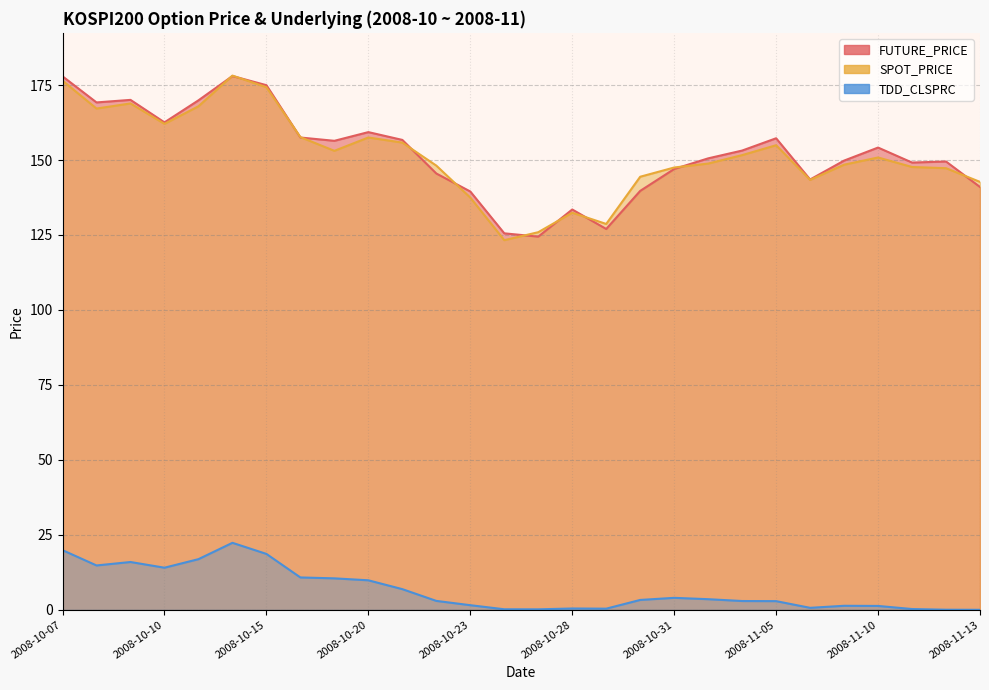

Reading right to left, what are all the values shown in this chart?

FUTURE_PRICE: 141.0	149.5	149.2	154.2	149.8	143.5	157.2	153.2	150.6	147.0	139.7	127.0	133.5	124.5	125.5	139.5	145.5	156.7	159.3	156.4	157.5	174.9	178.0	169.9	162.6	170.1	169.2	177.9
SPOT_PRICE: 142.7	147.3	147.7	150.8	148.4	143.4	154.9	151.6	148.8	147.5	144.4	128.7	132.4	125.9	123.3	137.5	148.1	155.8	157.5	153.1	157.6	174.3	178.2	167.9	162.1	168.9	167.2	176.5
TDD_CLSPRC: 0.0	0.0	0.3	1.3	1.4	0.7	2.9	2.9	3.5	4.0	3.3	0.4	0.5	0.2	0.2	1.6	3.0	6.9	9.8	10.5	10.8	18.6	22.4	16.9	14.1	15.9	14.8	19.9